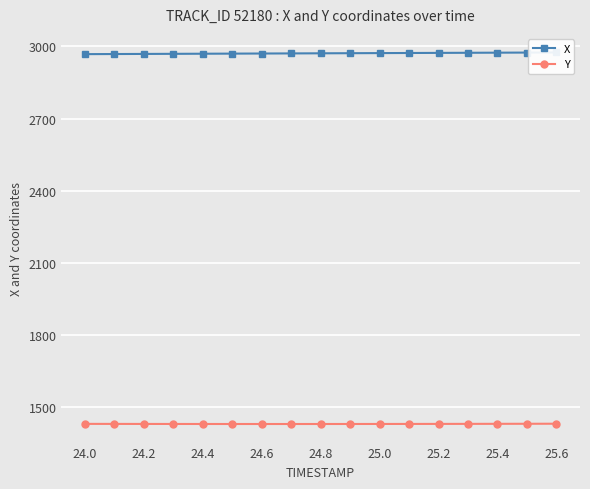

Which series has the widest spread of values?

X